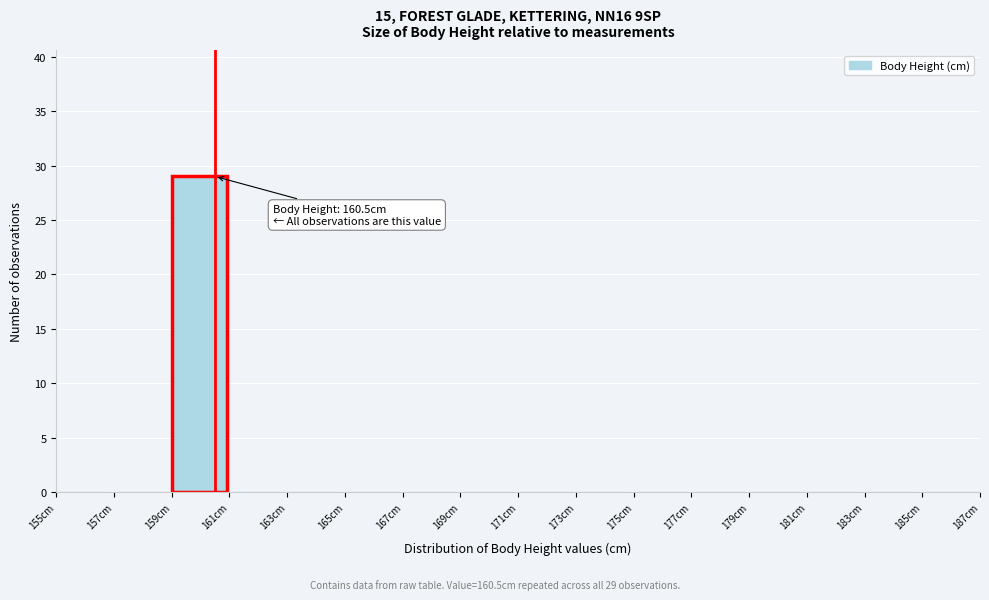

Which range on the x-axis has the tallest bar?

159 to 161